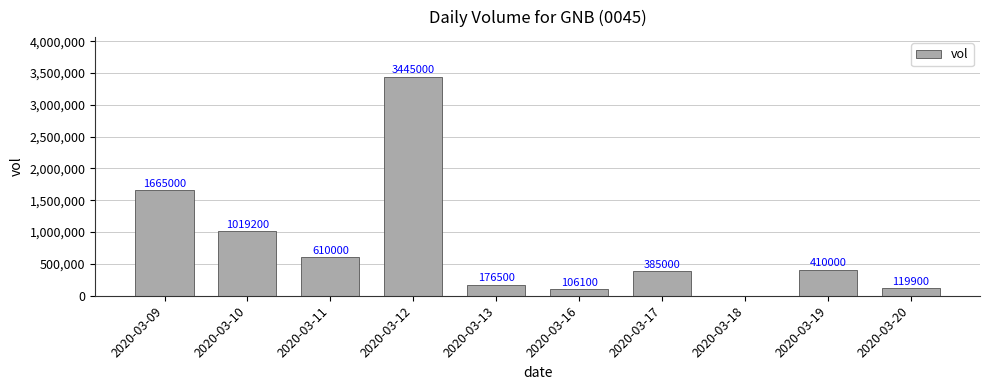

What is the difference between the values at 2020-03-20 and 2020-03-16?

13800